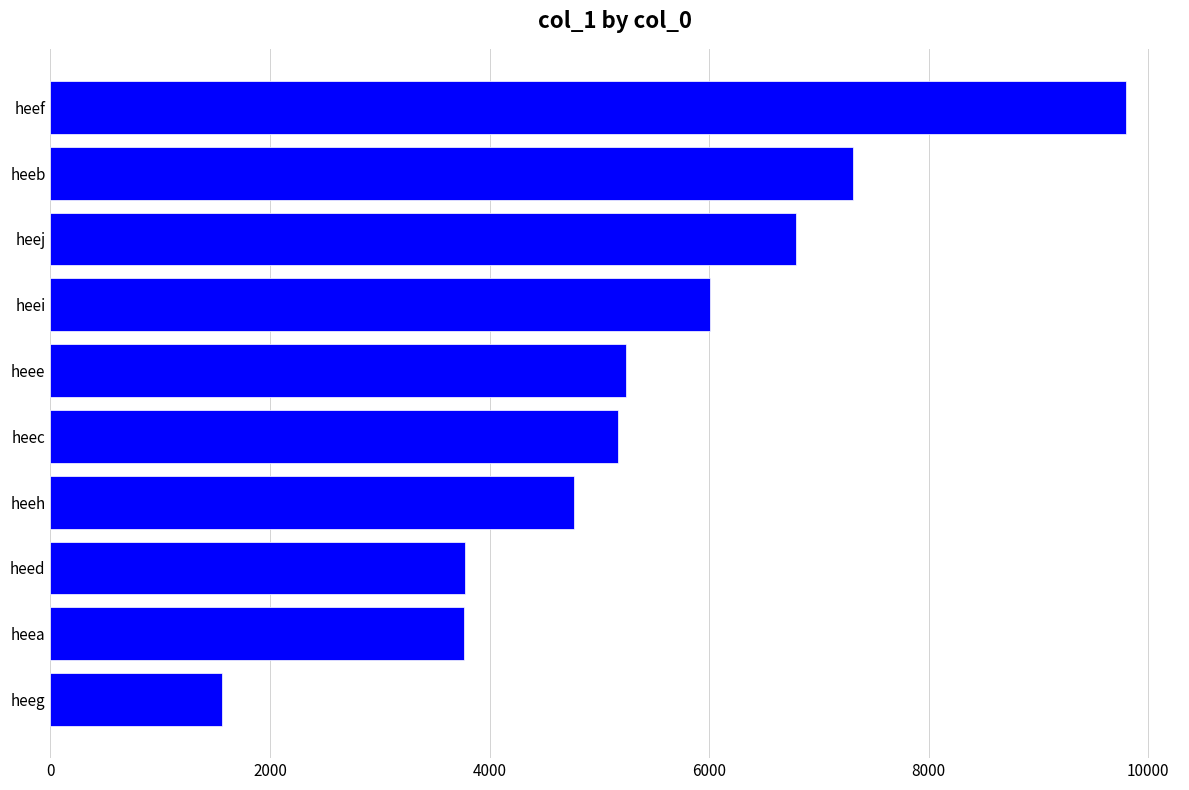

What is the average value?

5420